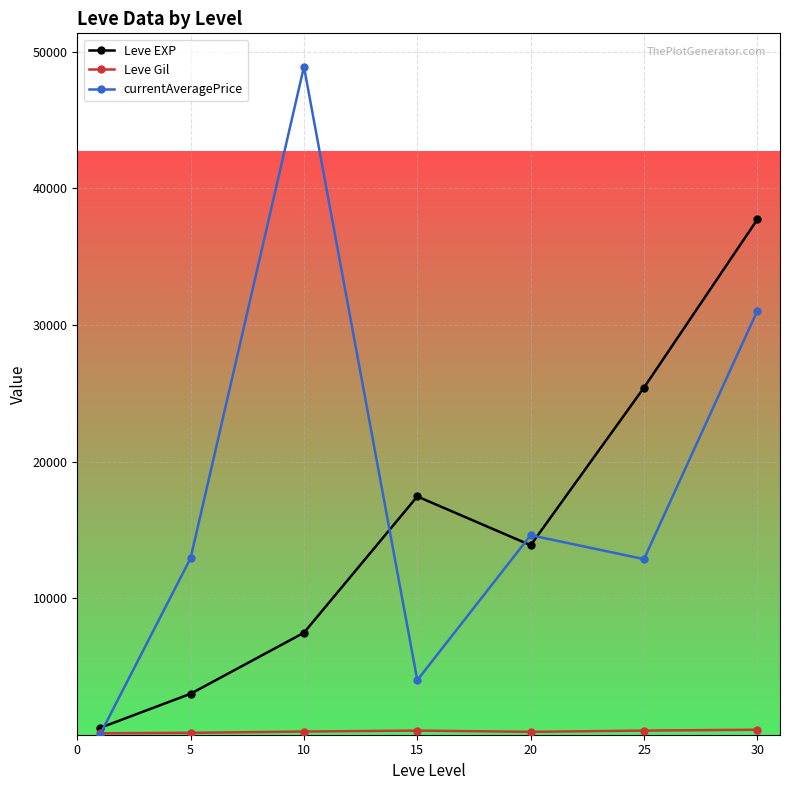

How many data points does each series have?

7